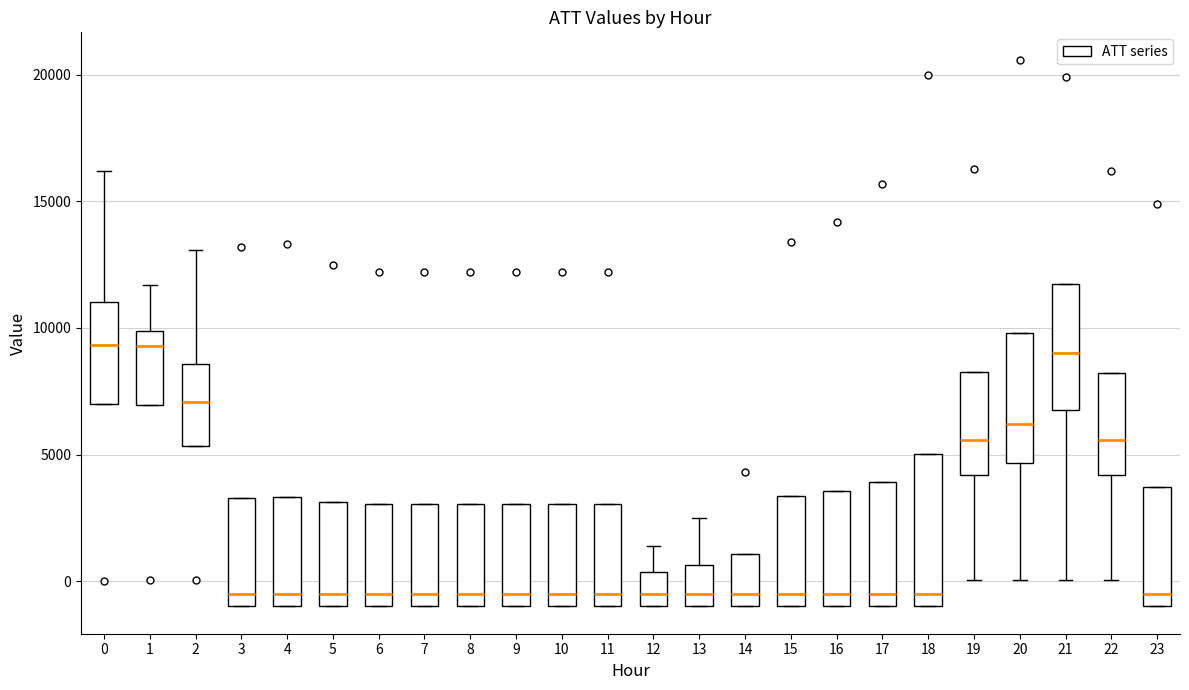

Which box is the tallest, from its lower edge to its upper edge?

18